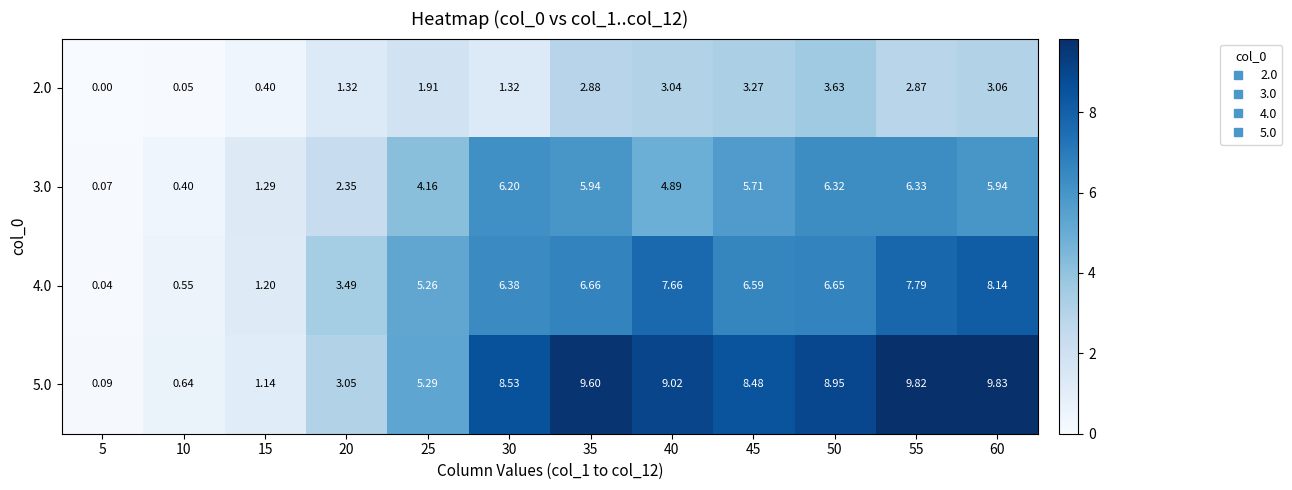

Which series changed the most between 10 and 20?

4.0